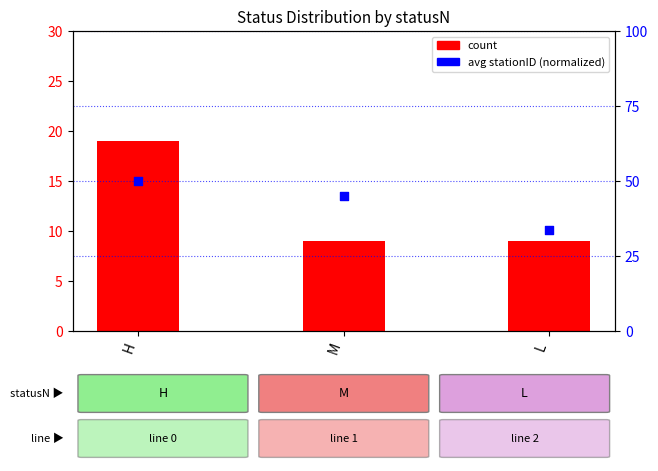

What are all the series names shown in the legend?

count, avg stationID (normalized)